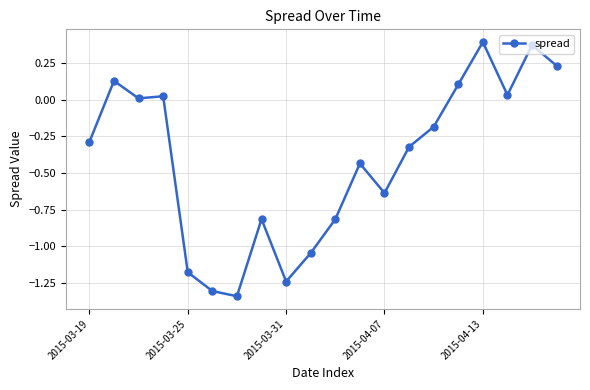

What is the difference between the maximum and minimum values?

1.7